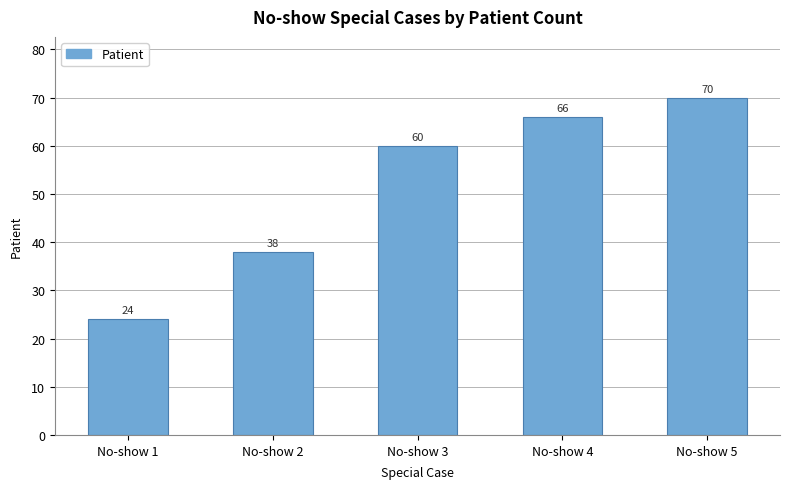

What is the value of the 4th bar from the left?

66